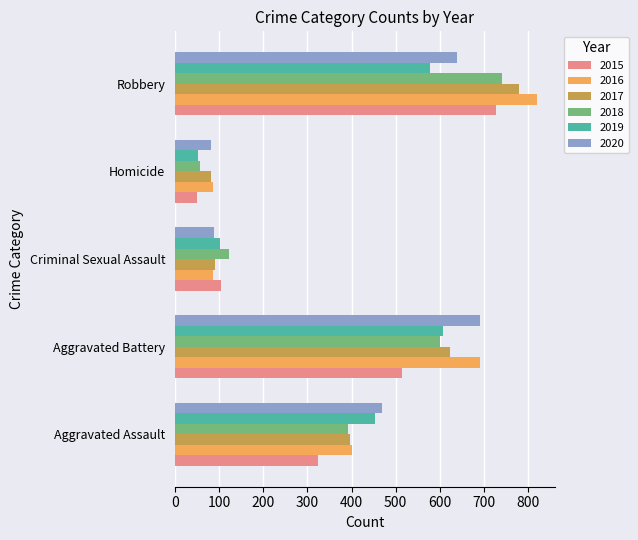

Rank the series at Robbery from highest to lowest value.

2016, 2017, 2018, 2015, 2020, 2019